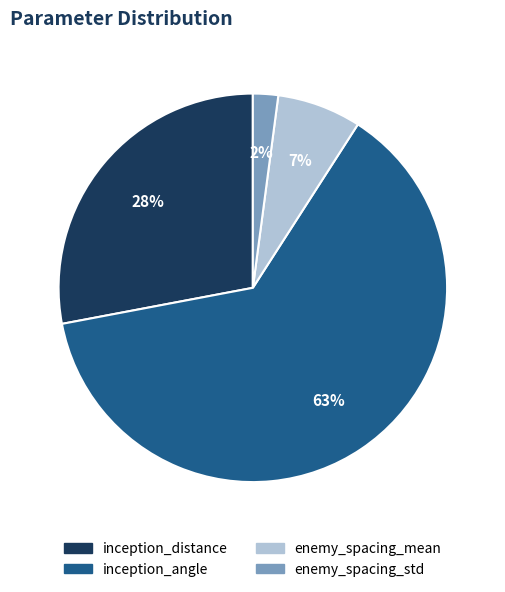

To the nearest percent, what is the difference between the inception_angle and enemy_spacing_mean slice percentages?

56%